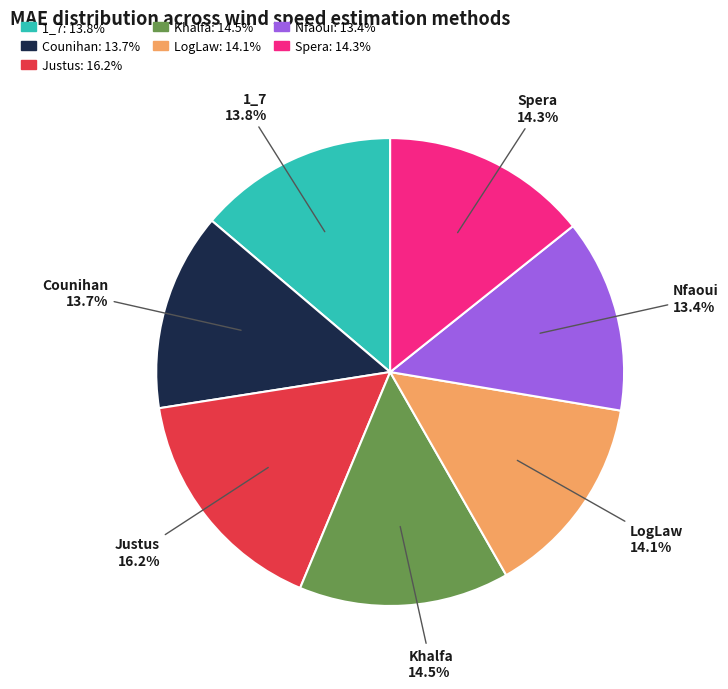

What percentage is NOT represented by Nfaoui?

86.6%